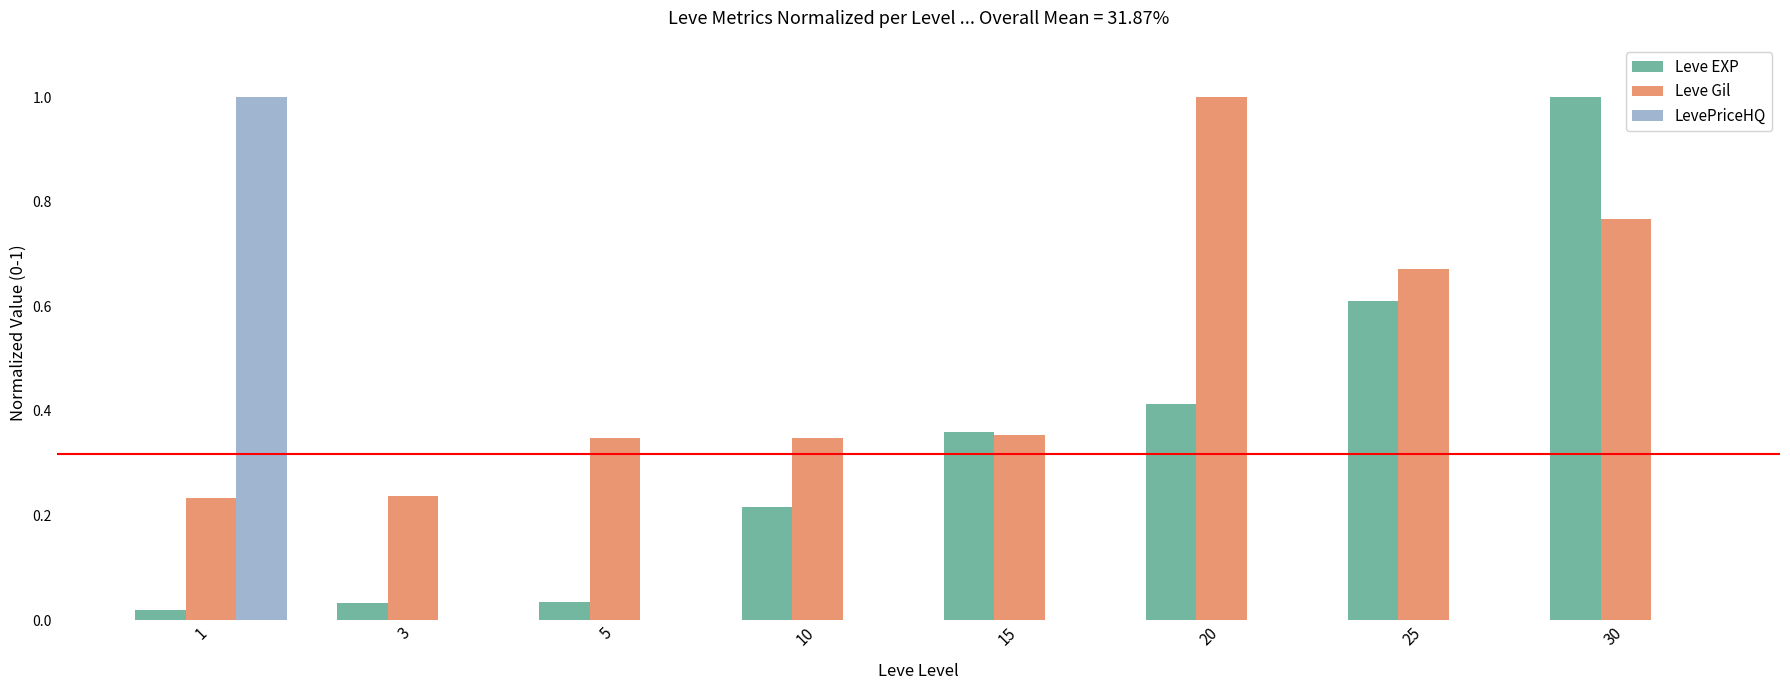

Is it true that Leve Gil equals 0.5 at 10?

False